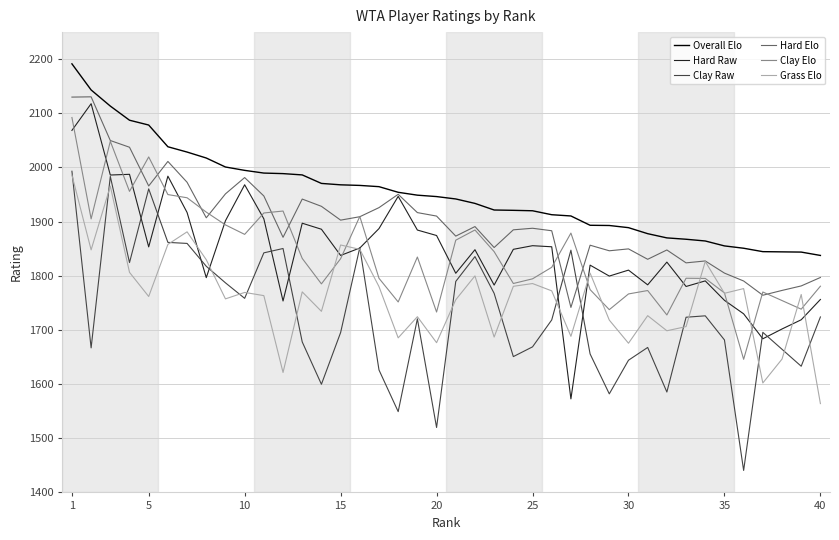

What is the average value of the Clay Raw series?

1728.7